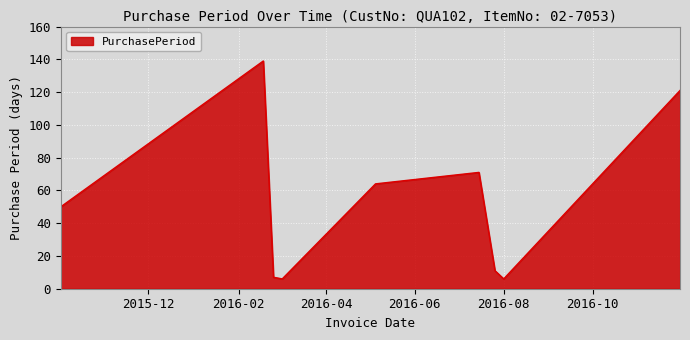

What is the difference between the maximum and minimum values?

133